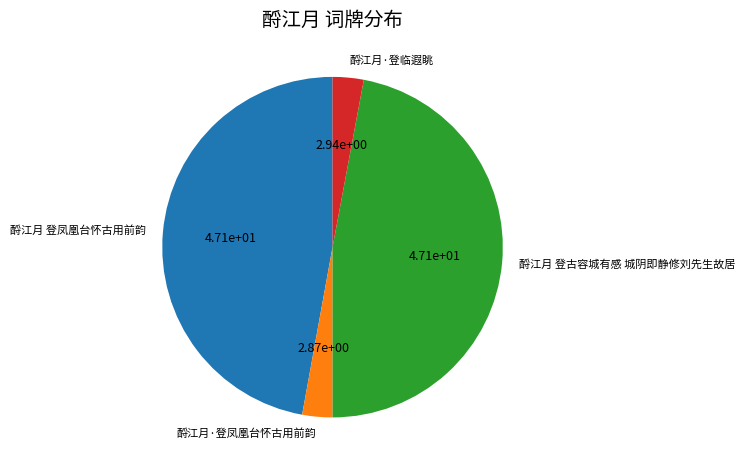

Is the sum of 酹江月·登临遐眺 and 酹江月·登凤凰台怀古用前韵 greater than half?

No